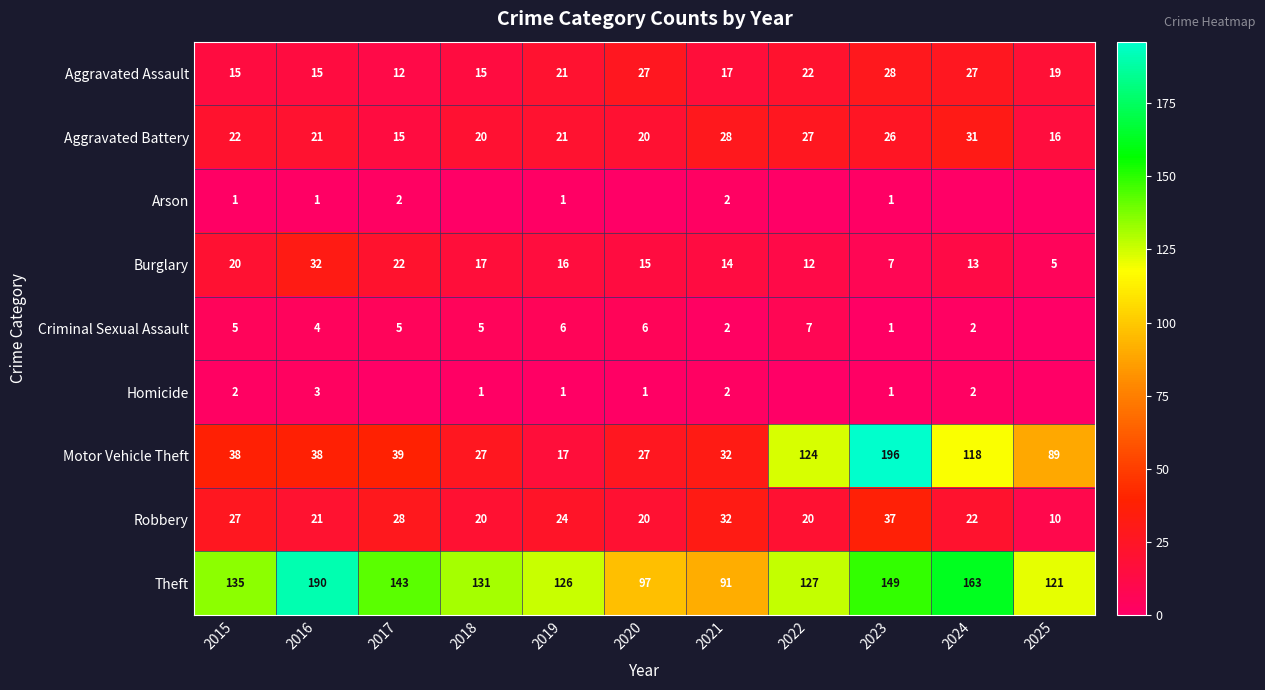

What value does the Motor Vehicle Theft series have at 2023?

196